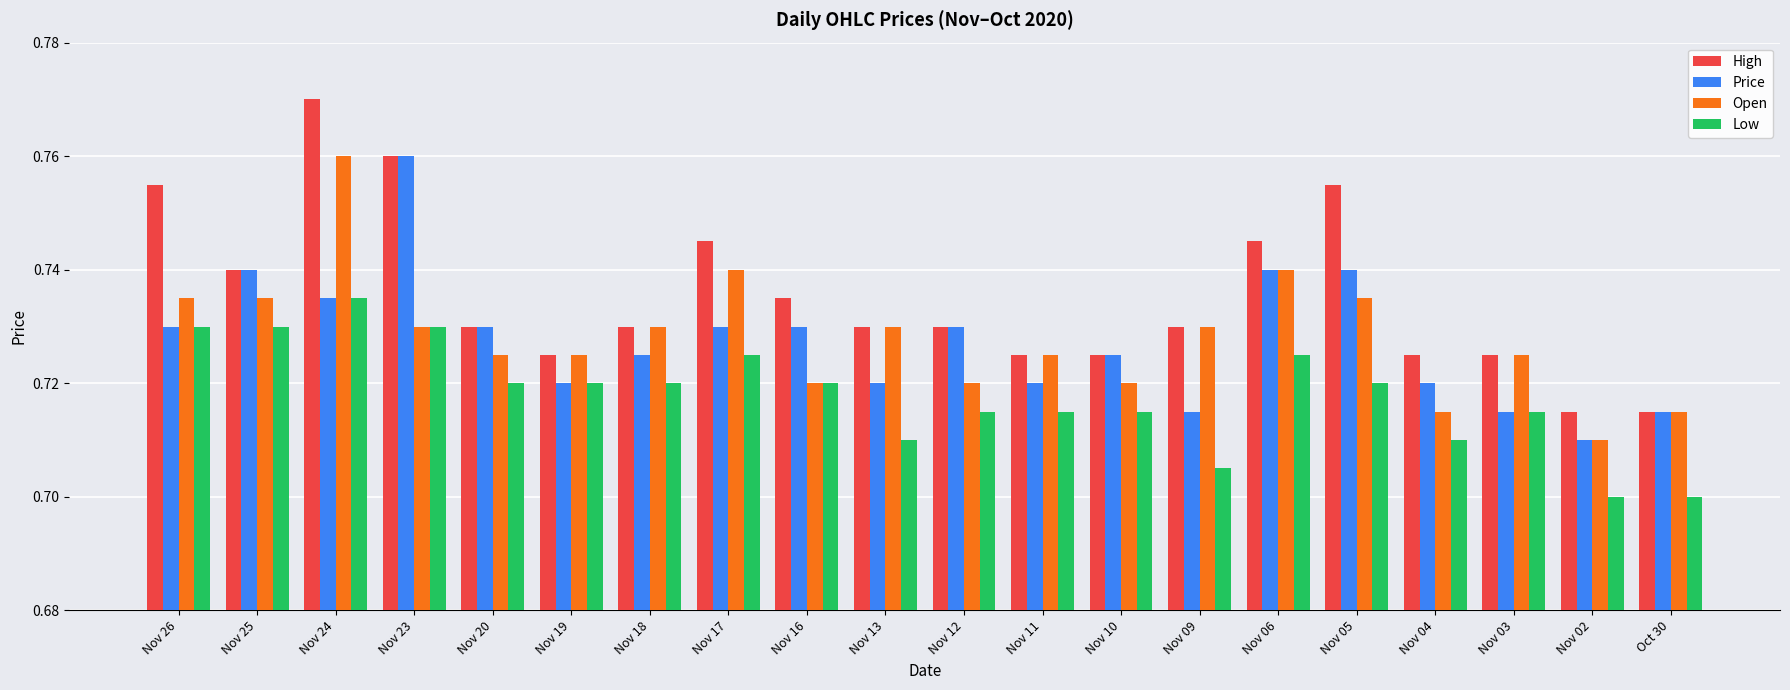

Which series has the largest range (max minus min)?

High